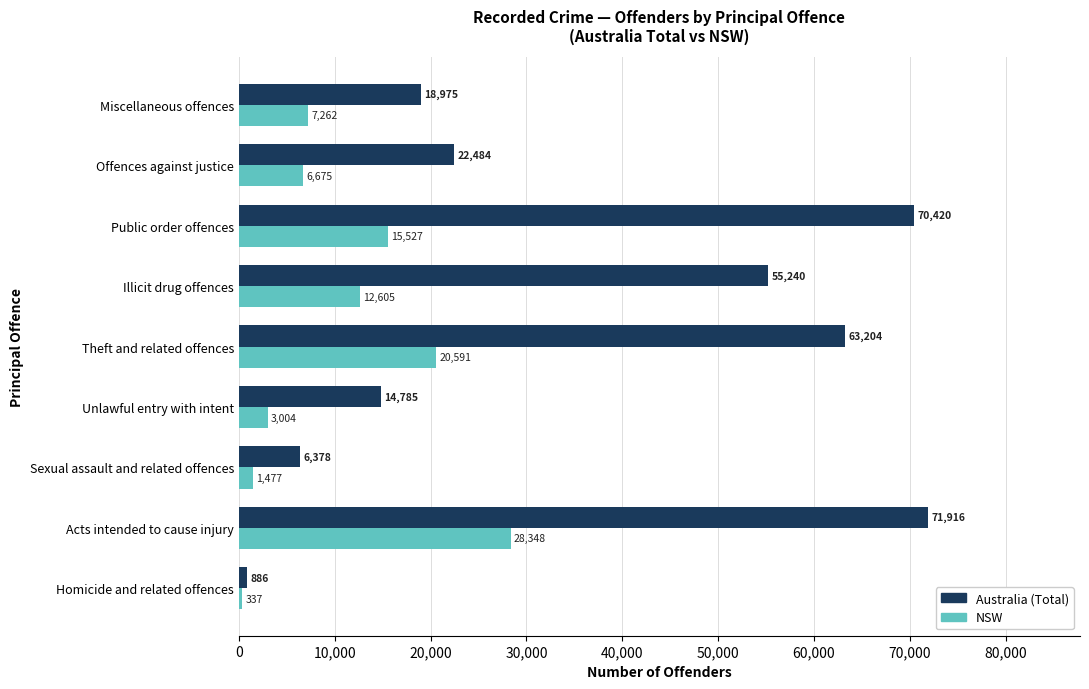

What is the greatest value displayed?

71916